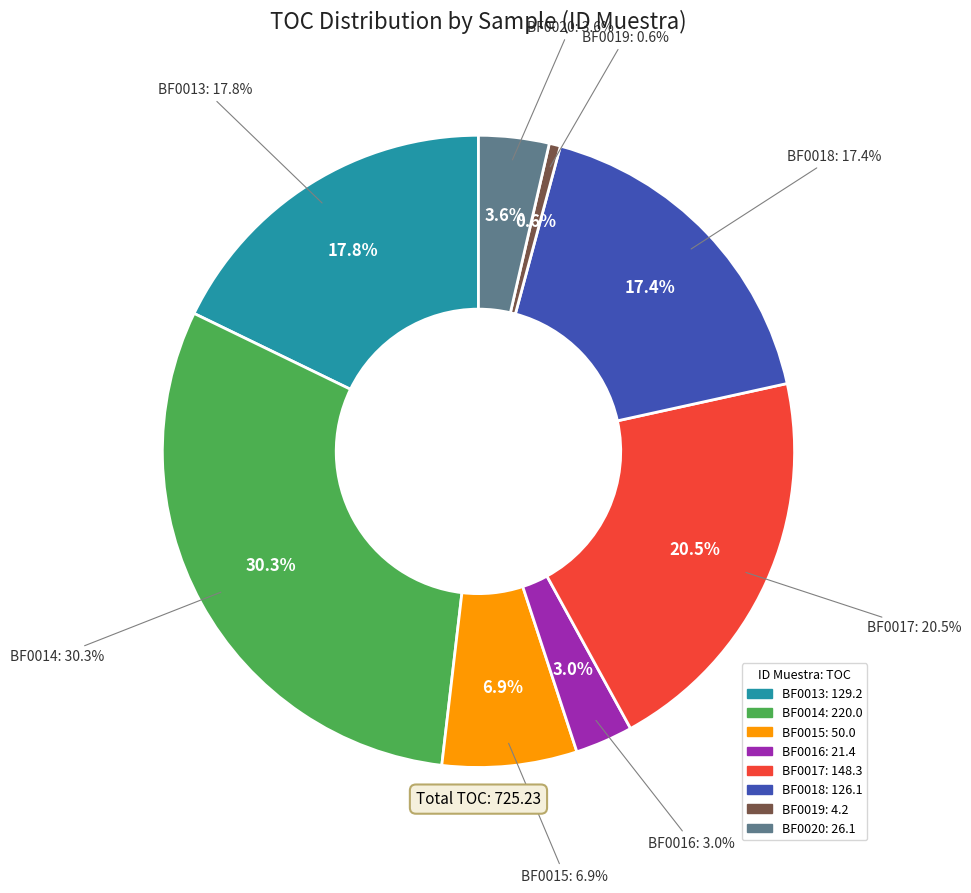

Does any single category account for the majority?

No